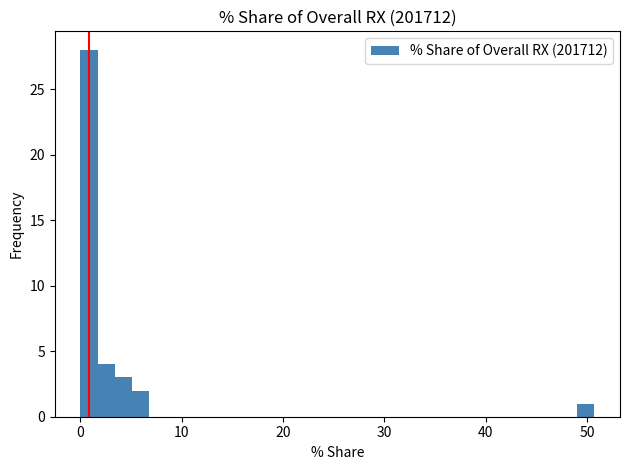

Read against the x-axis, roughly where is the centre of the tallest bar?

1